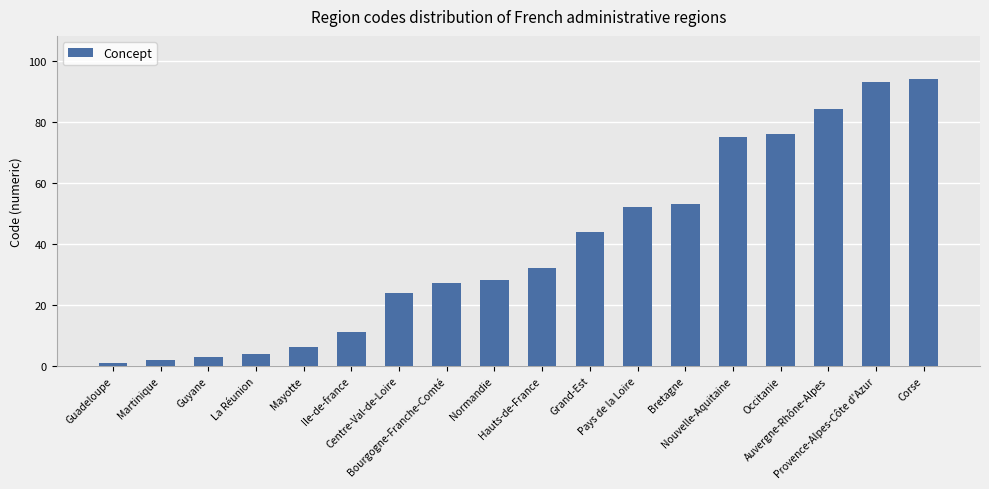

What is the difference between the values at Hauts-de-France and Occitanie?

44